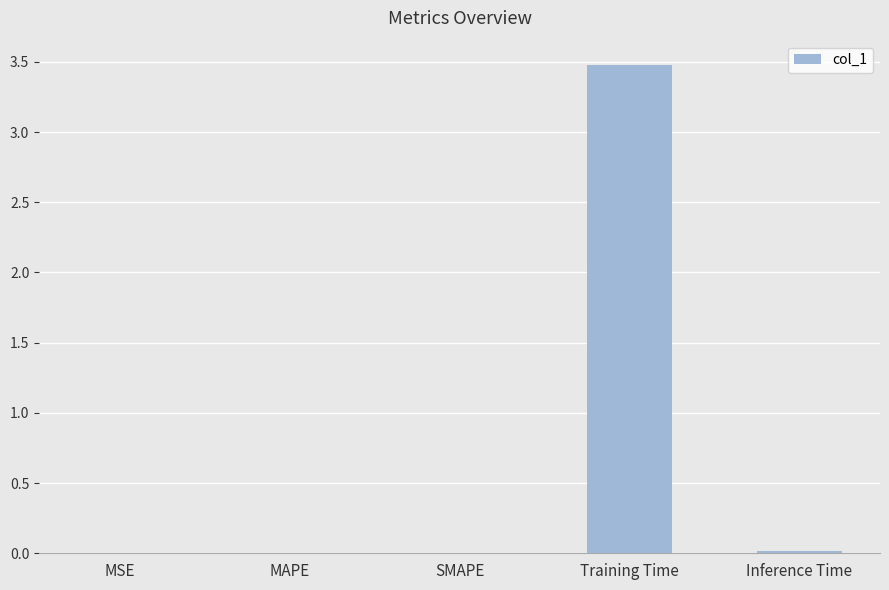

Between Training Time and MSE, which is larger?

Training Time